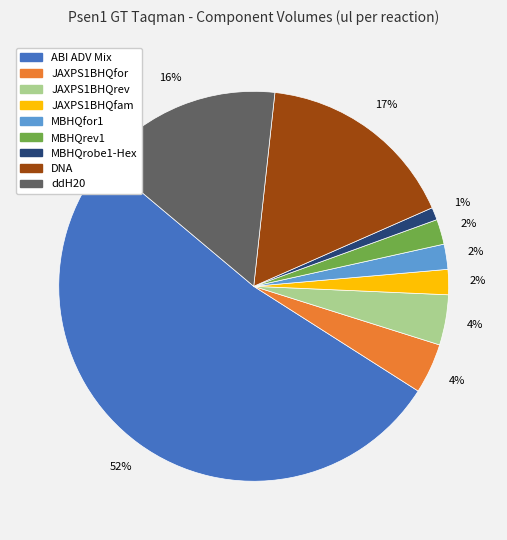

Is the sum of JAXPS1BHQfam and MBHQfor1 greater than half?

No